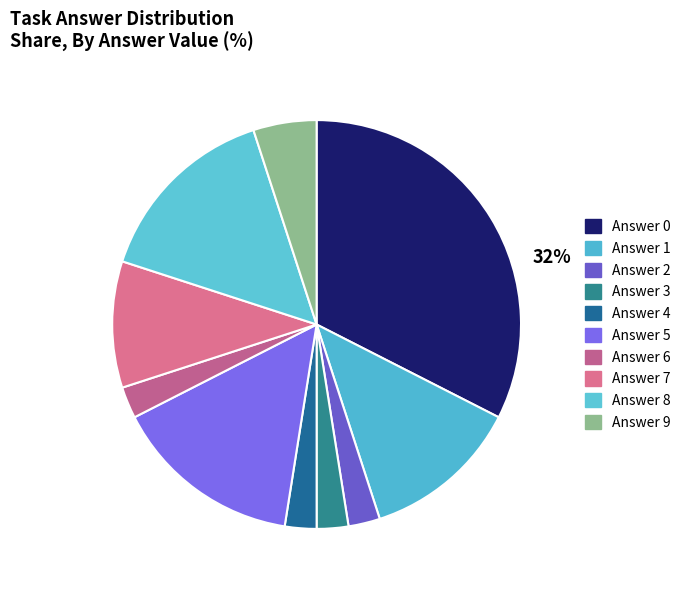

Count the number of slices in the pie.

10